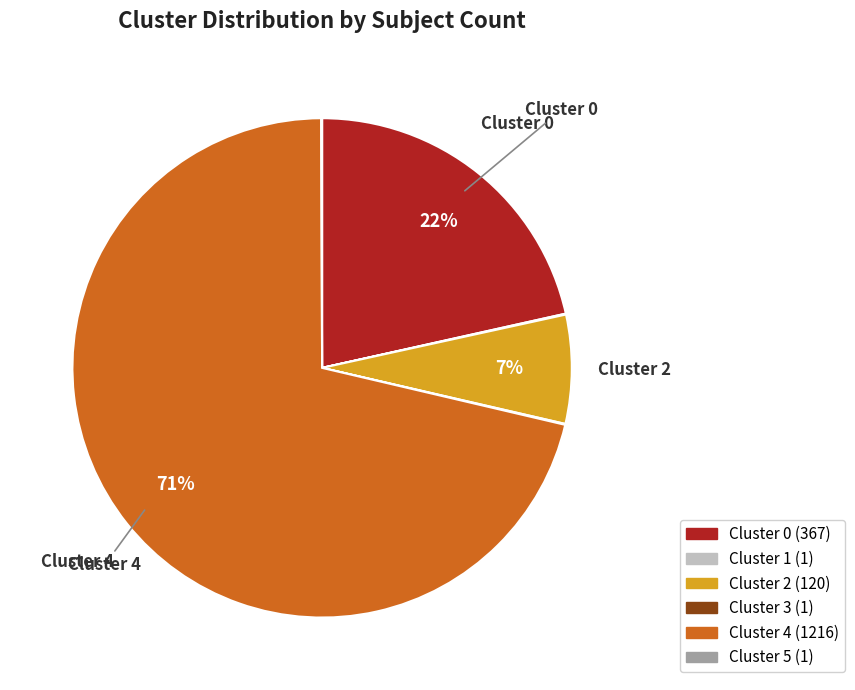

To the nearest percent, what is the difference between the largest and smallest slice percentages?

71%